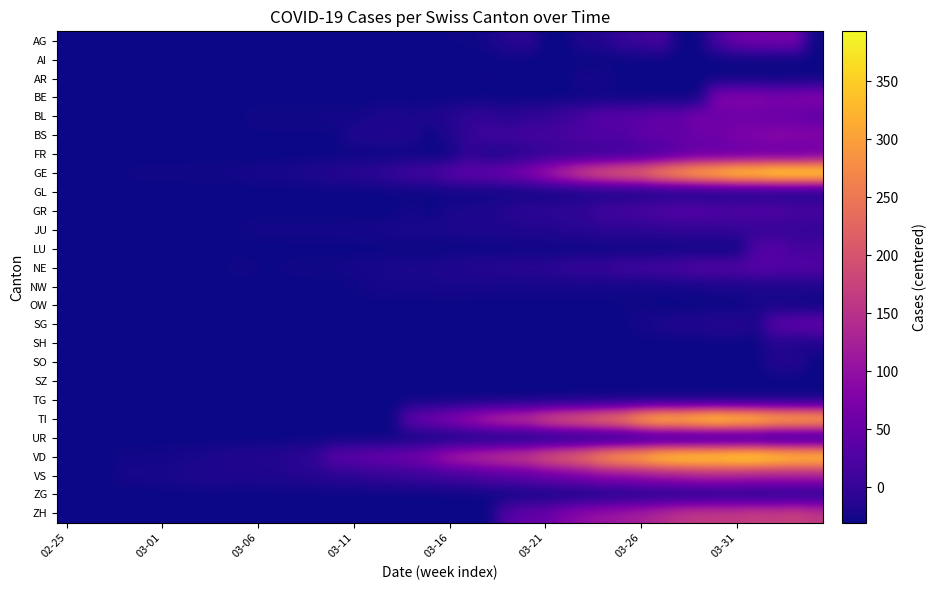

Rank the series by their maximum value, from lowest to highest.

TG, AI, SZ, GL, OW, AR, NW, UR, ZG, SO, SH, JU, GR, LU, NE, SG, FR, BL, AG, BE, BS, VS, ZH, TI, VD, GE